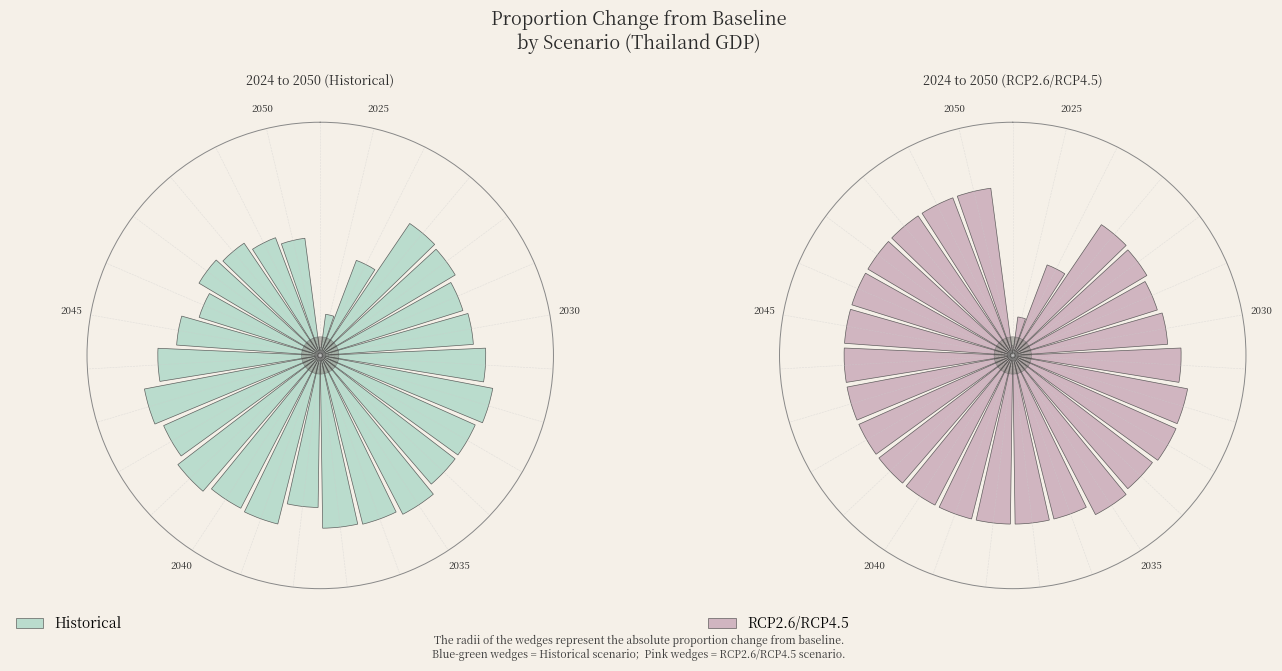

Count the number of slices in the pie.

27